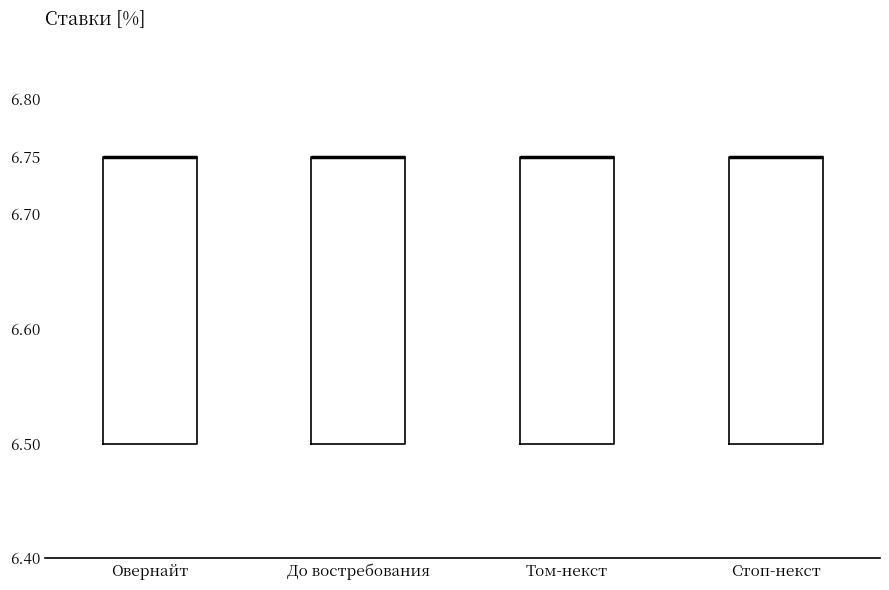

Where is the lower edge of the box for Стоп-некст on the y-axis? The values are not printed on the chart, so give them approximately, as read against the axis.

6.50